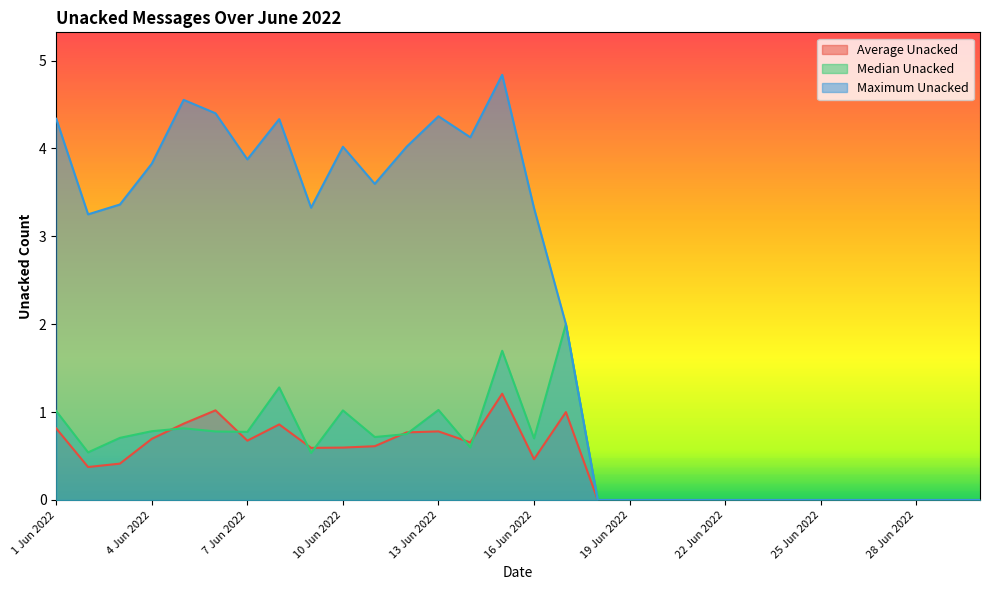

Which category has the lowest value across all series?

18 Jun 2022